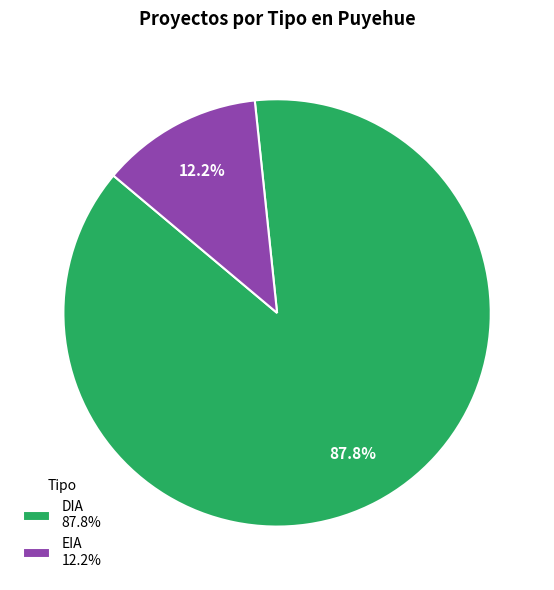

Which has a higher value, DIA or EIA?

DIA